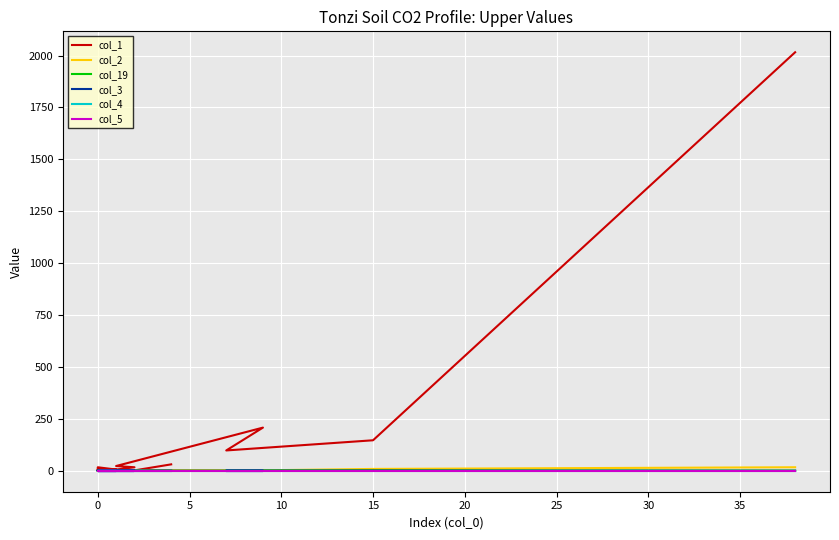

What is the value of the col_1 point at the 14th from the left?

2